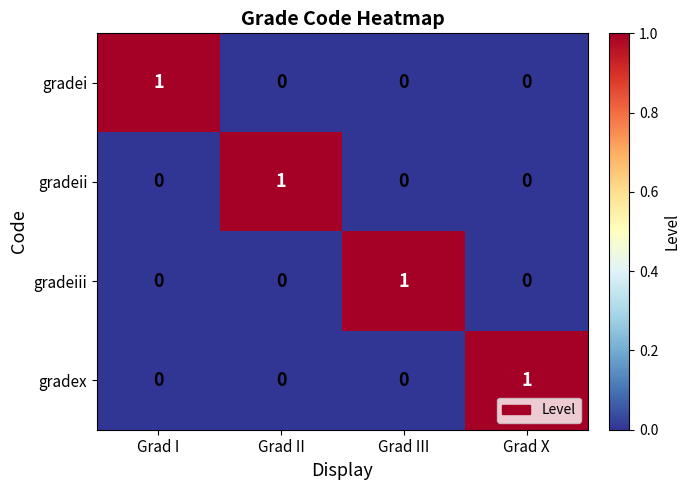

Reading left to right, list all the values displayed in this chart.

gradei: Grad I=1	Grad II=0	Grad III=0	Grad X=0
gradeii: Grad I=0	Grad II=1	Grad III=0	Grad X=0
gradeiii: Grad I=0	Grad II=0	Grad III=1	Grad X=0
gradex: Grad I=0	Grad II=0	Grad III=0	Grad X=1